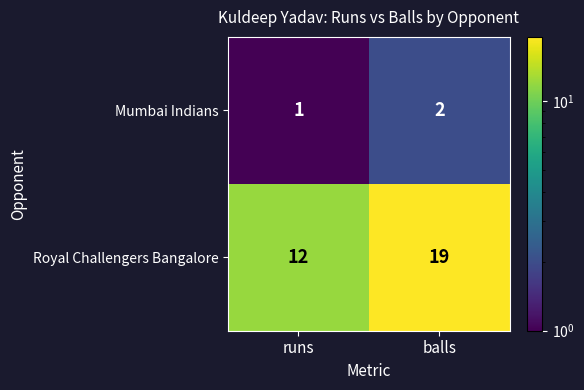

Which category has the highest value in the Mumbai Indians series?

balls